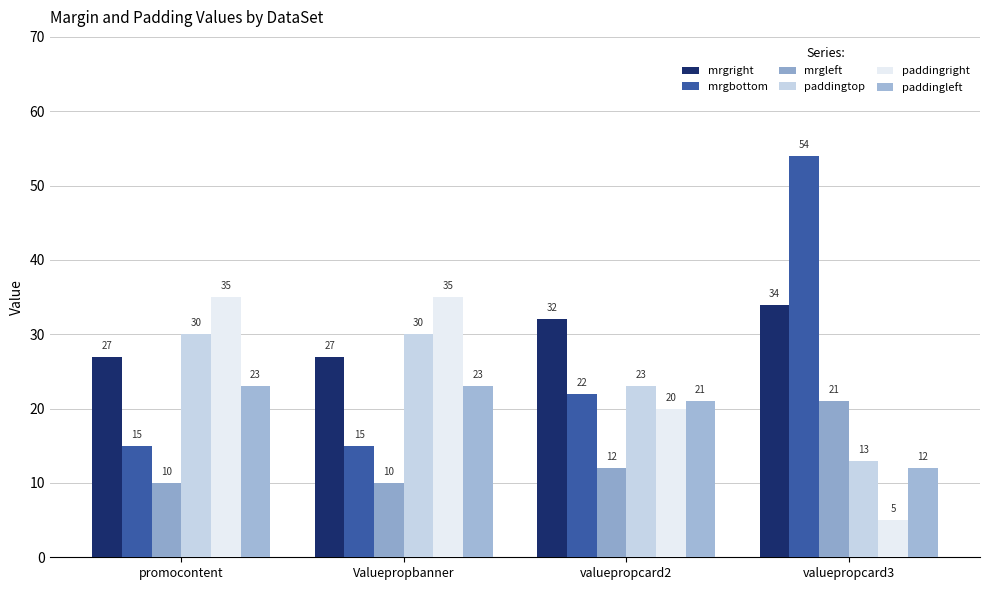

The value of paddingright at valuepropcard2 is 28. True or false?

False